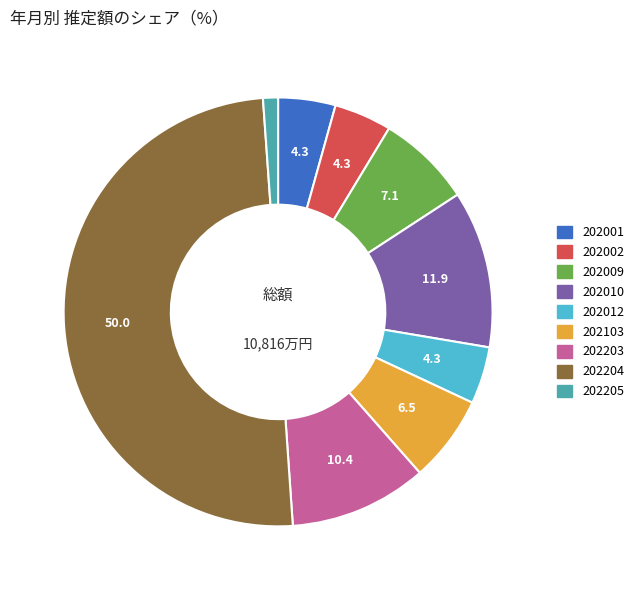

Does 202012 represent more than half of the total?

No